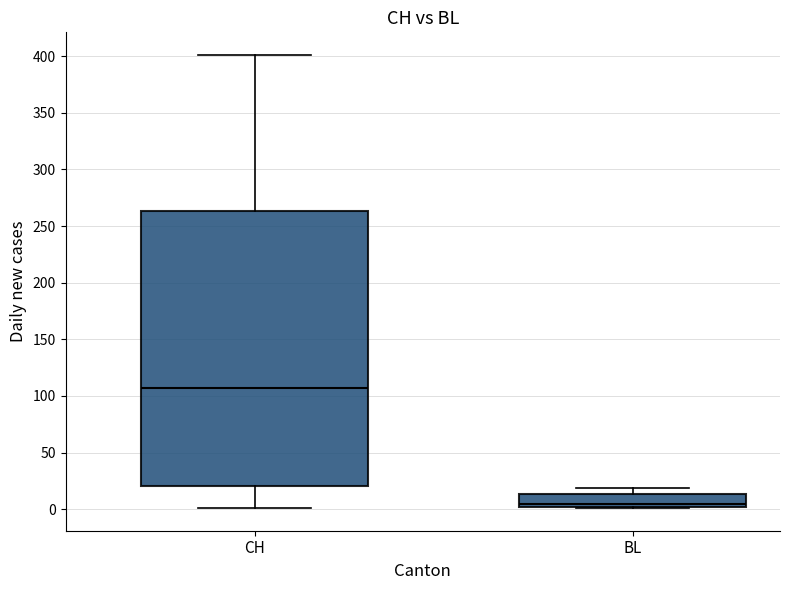

Reading left to right, transcribe this box plot: for each box, give where its median line is, the range the box spans, and where its two whiskers end, as read against the y-axis. The values are not printed on the chart, so give them approximately, as read against the axis.

CH: median 105, box 20 to 265, whiskers 0 to 400
BL: median 5, box 0 to 15, whiskers 0 to 20